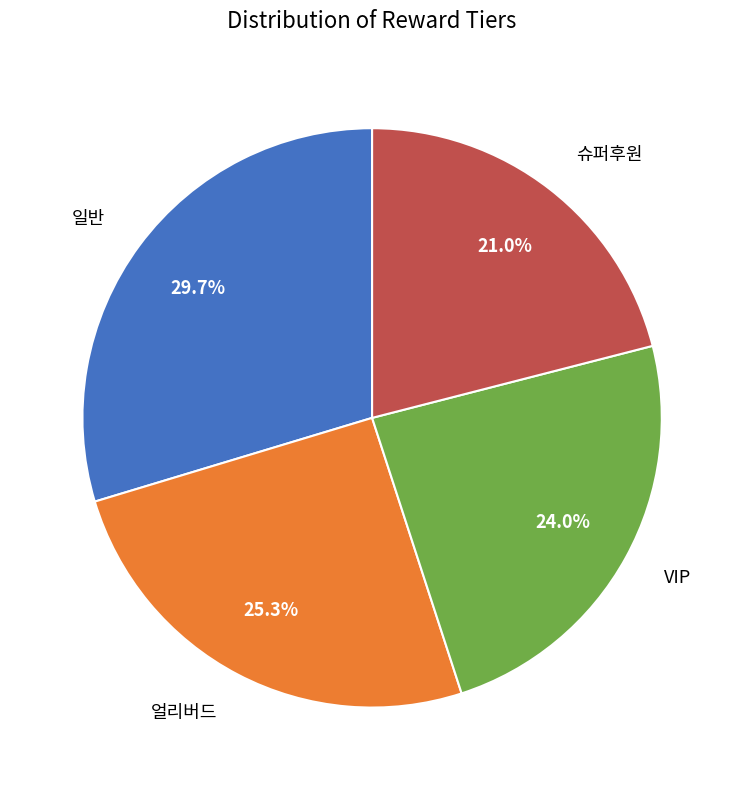

Does any single category account for the majority?

No